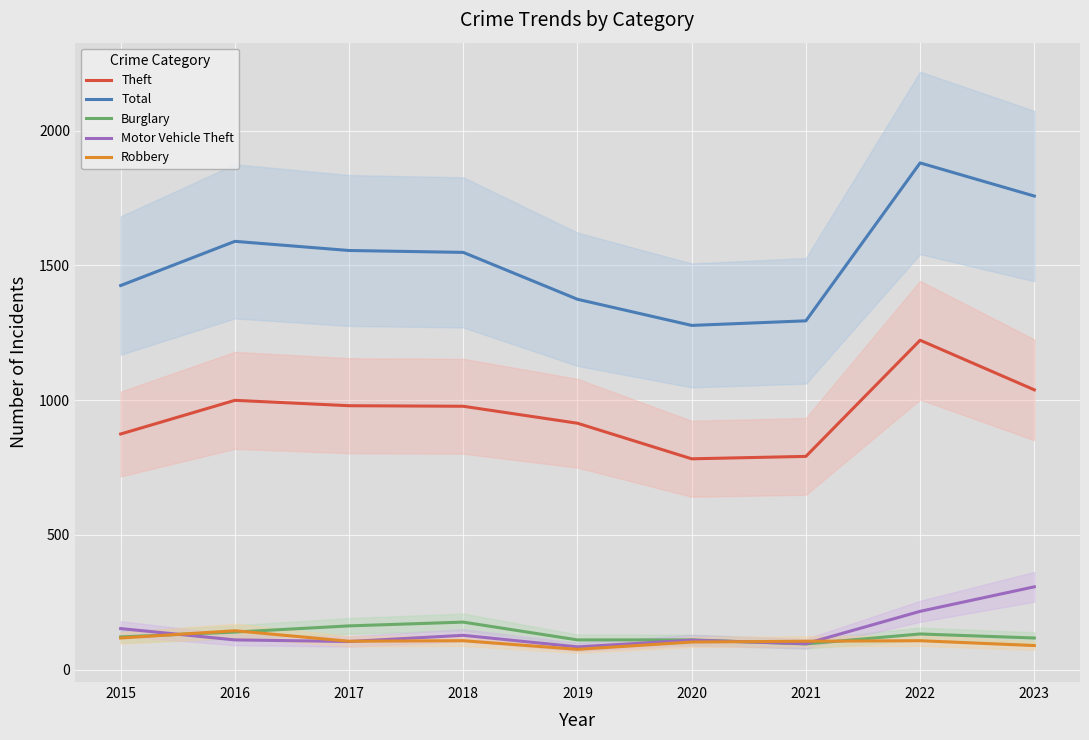

True or false: Motor Vehicle Theft and Theft intersect in this chart.

False